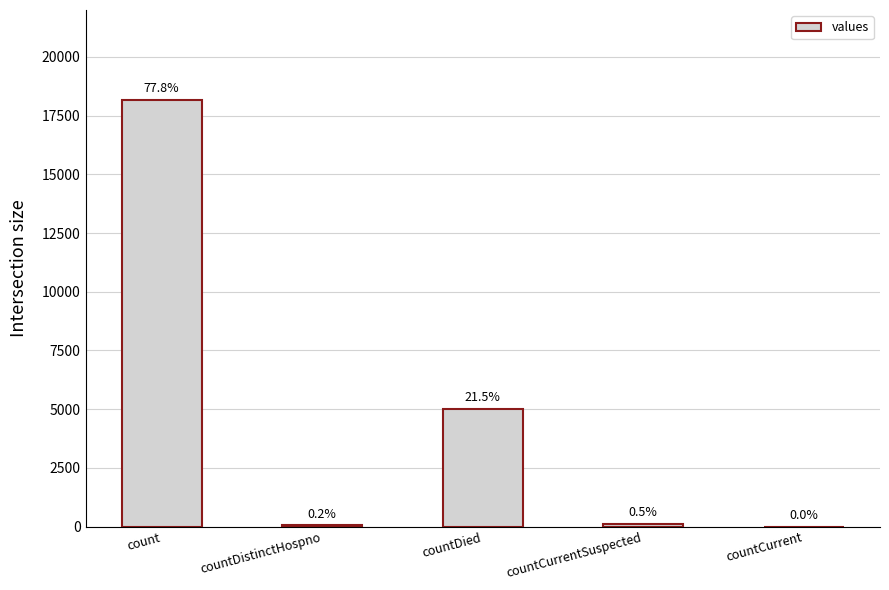

Rank the categories by value from highest to lowest.

count, countDied, countCurrentSuspected, countDistinctHospno, countCurrent